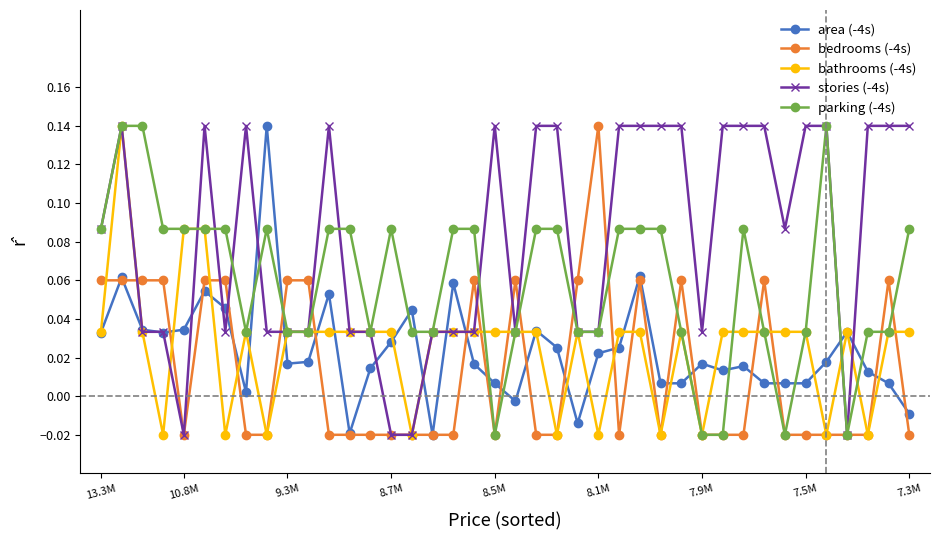

After their last crossing, which series has the higher values: area (-4s) or parking (-4s)?

parking (-4s)